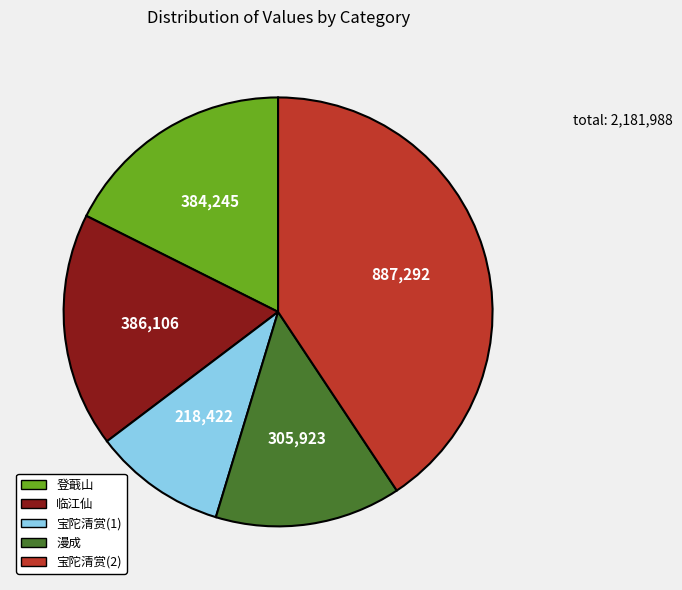

Is there any slice that represents more than half of the pie?

No